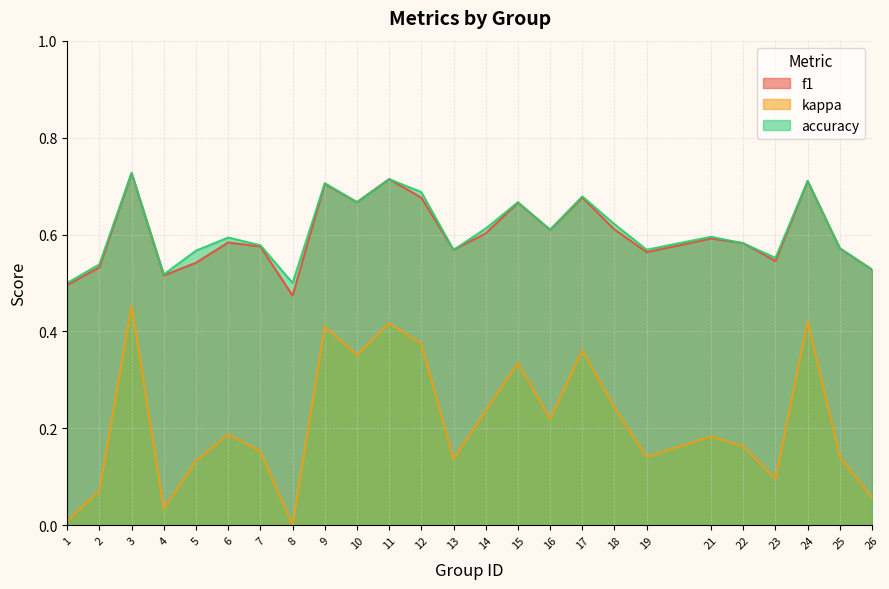

What is the total value across all series at 25?

1.3